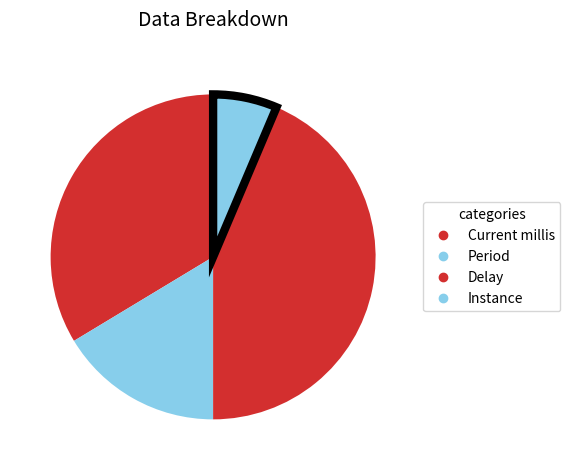

What portion of the pie excludes Current millis?

66.4%